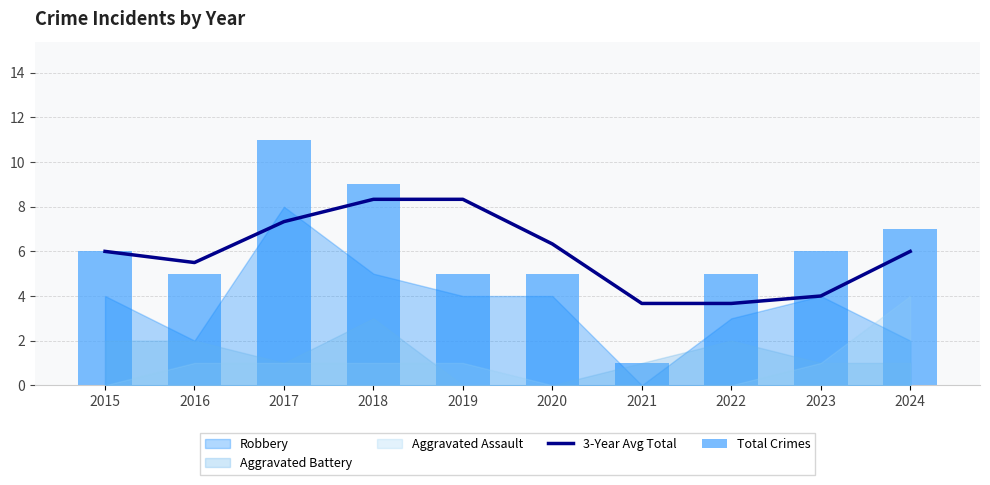

How many values in the Total Crimes series exceed 6?

3